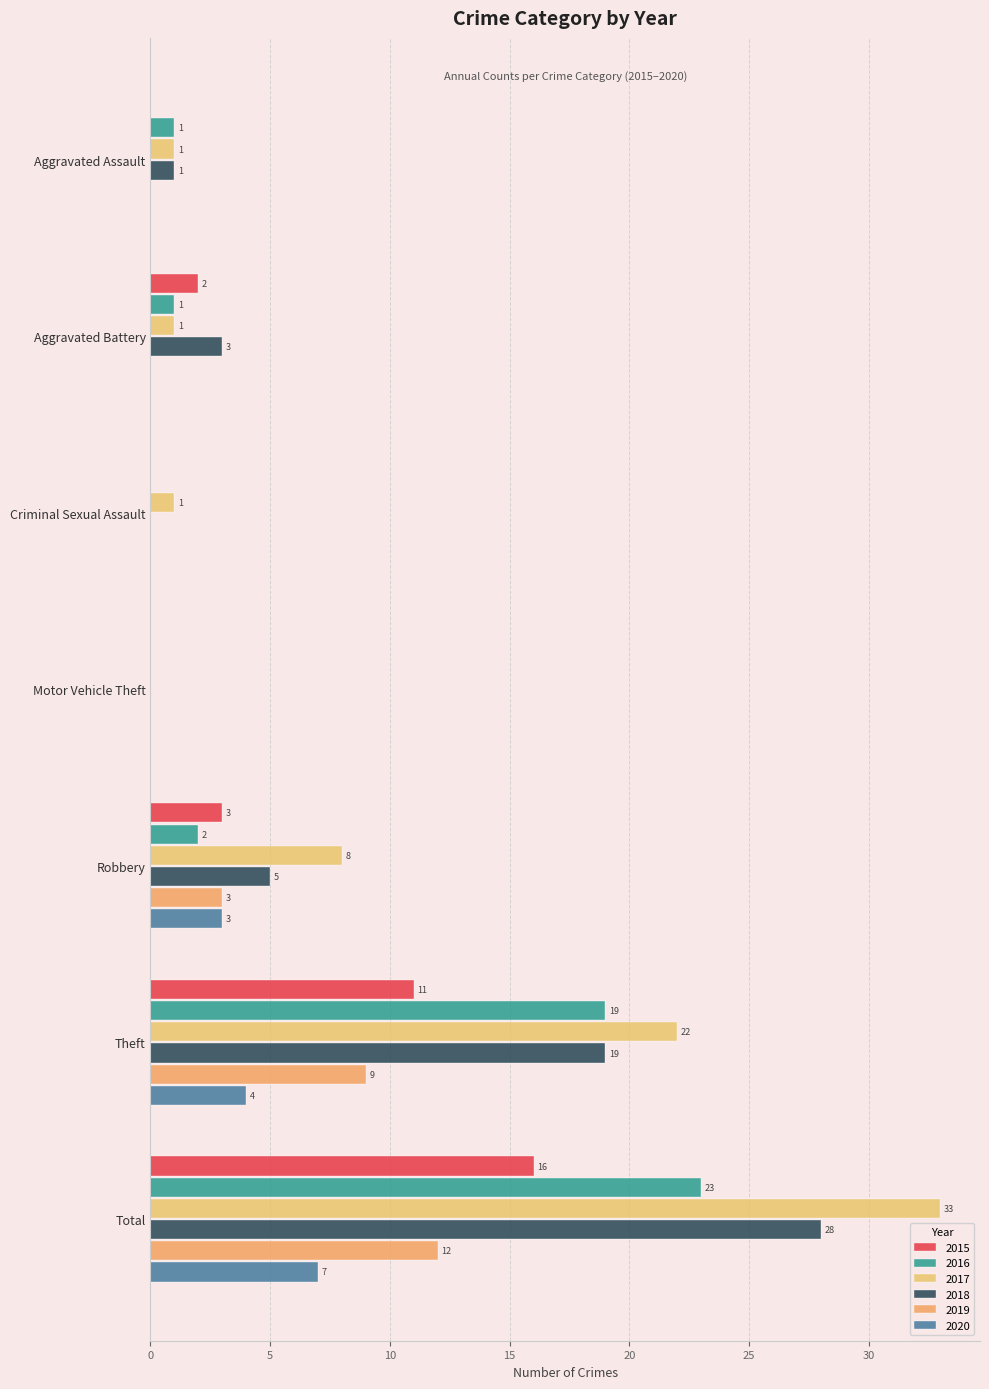

Rank the categories by 2019 value from highest to lowest.

Total, Theft, Robbery, Aggravated Assault, Aggravated Battery, Criminal Sexual Assault, Motor Vehicle Theft